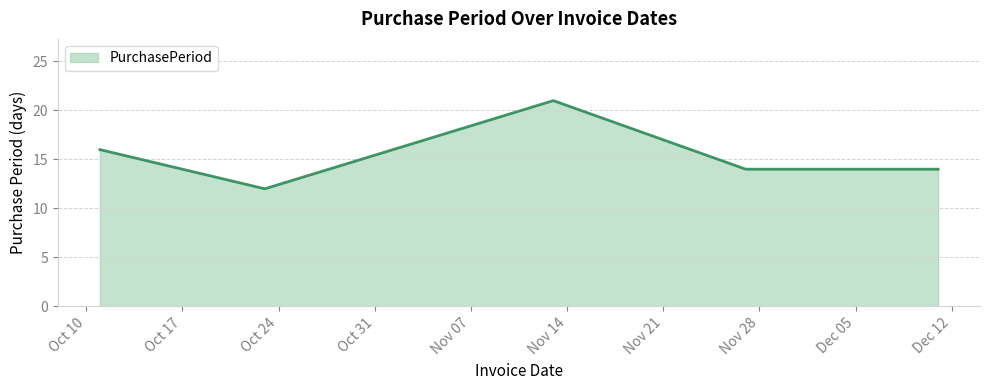

Reading left to right, transcribe all the data shown in this chart.

16	12	21	14	14